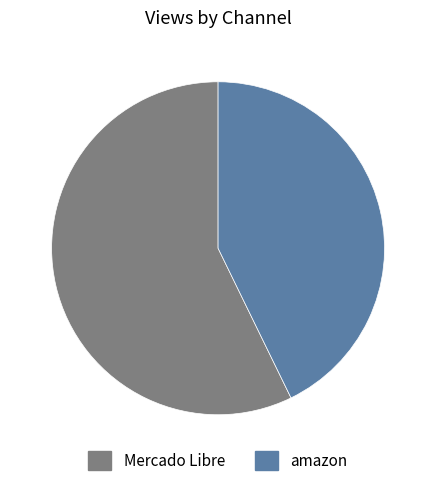

Count the number of slices in the pie.

2